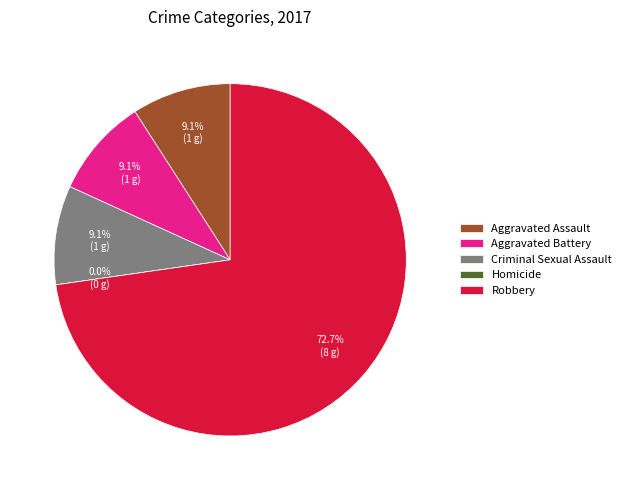

What percentage do Robbery and Homicide together represent?

72.7%